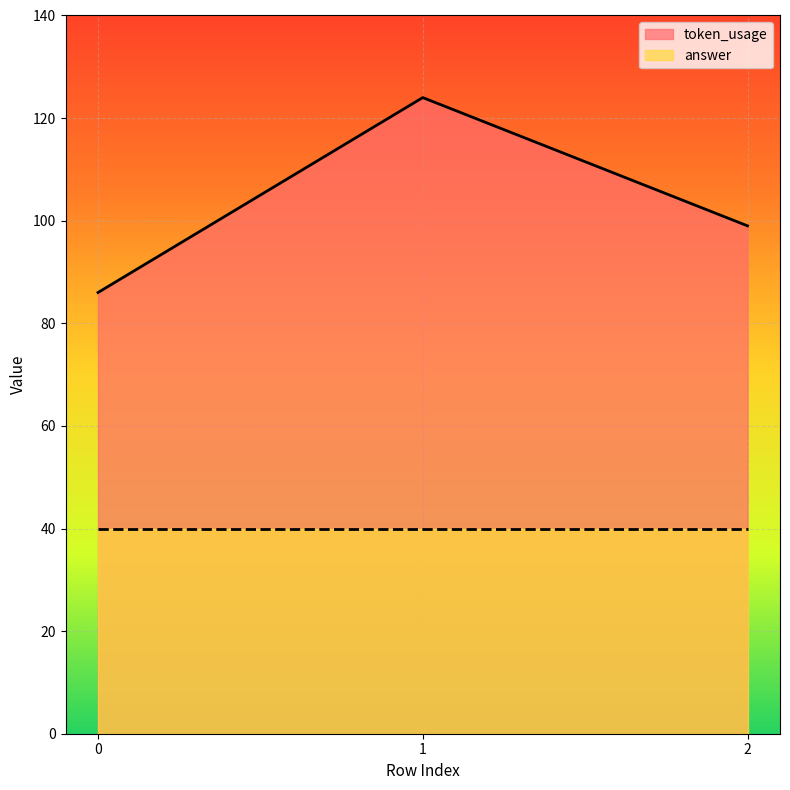

Is it true that the value at 1 is 124?

True